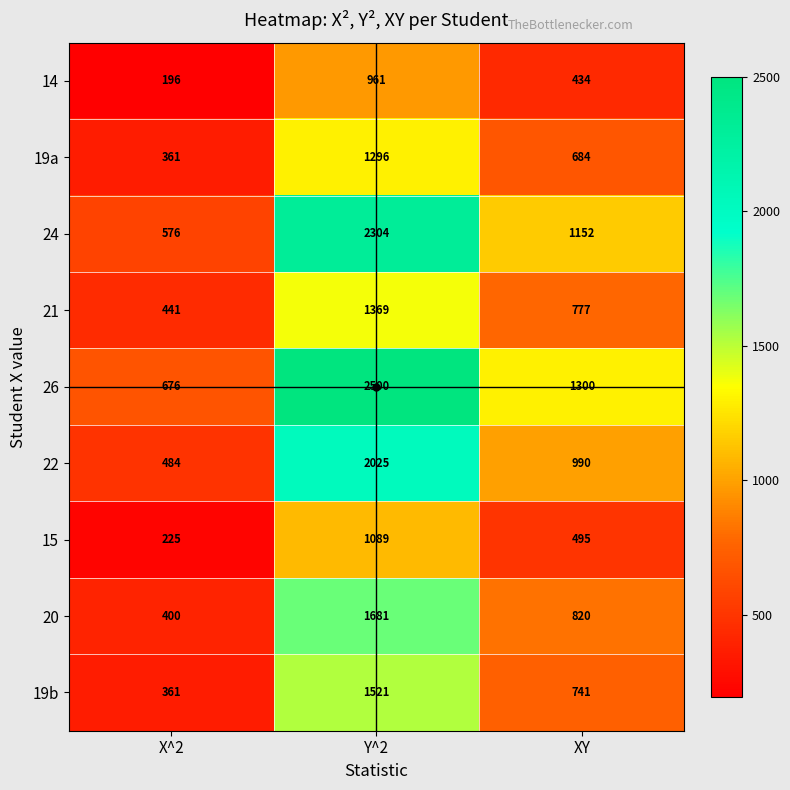

Which category has the lowest value in the 26 series?

X^2